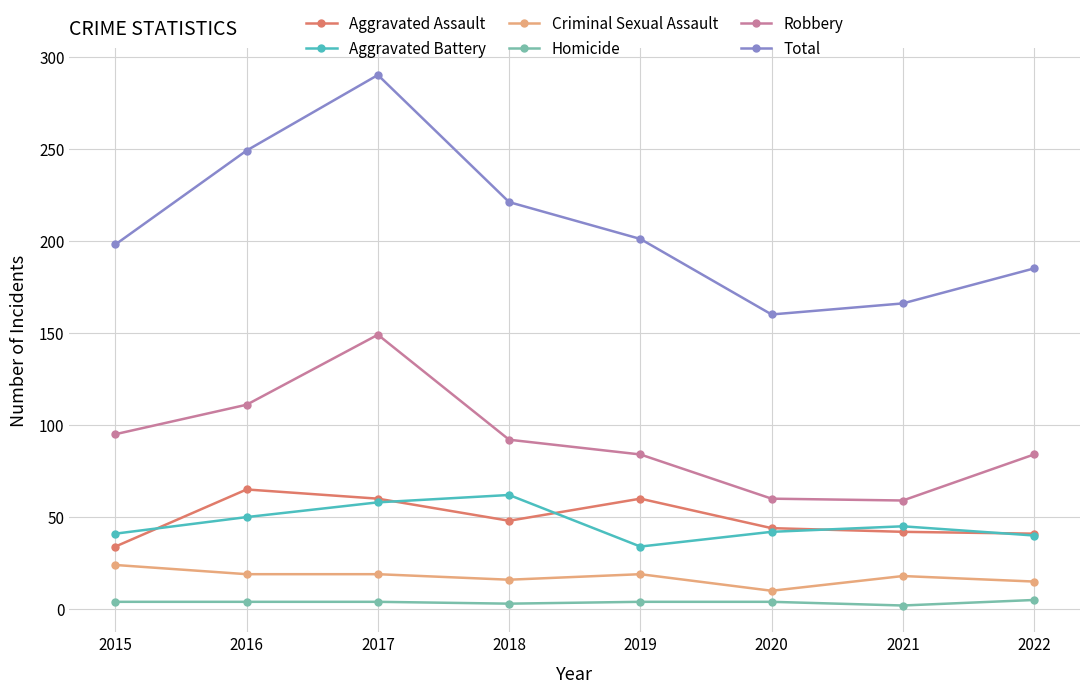

What is the total value across all series at 2020?

320